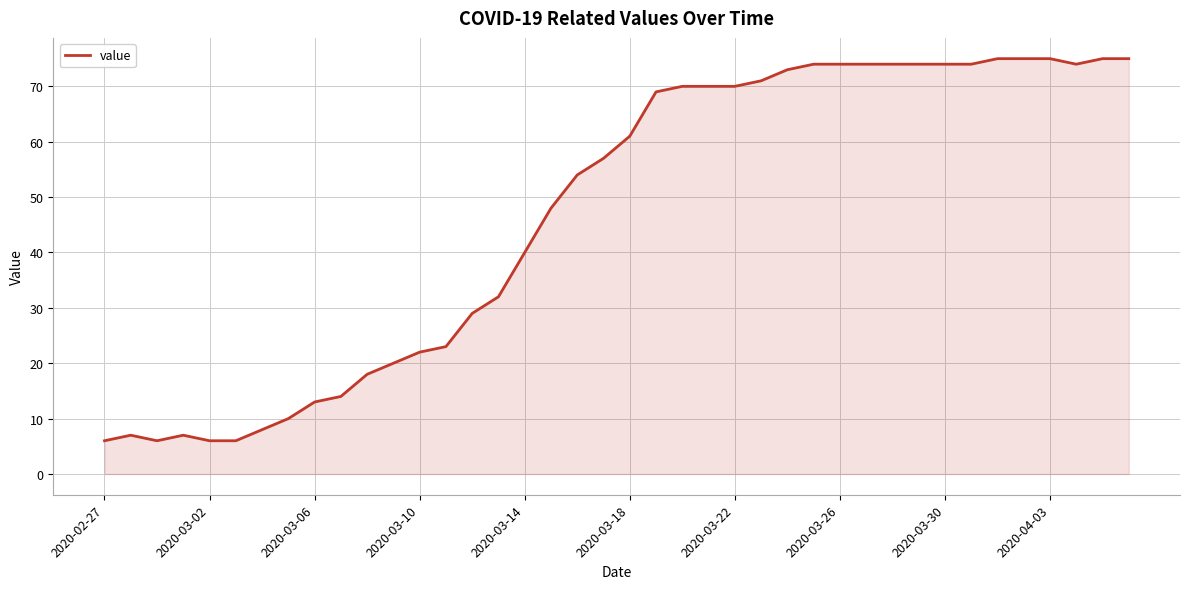

Reading left to right, extract all data points from this chart.

6	7	6	7	6	6	8	10	13	14	18	20	22	23	29	32	40	48	54	57	61	69	70	70	70	71	73	74	74	74	74	74	74	74	75	75	75	74	75	75